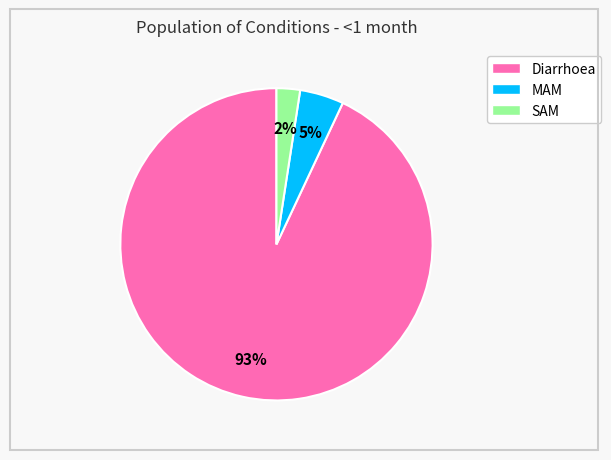

How many segments does this pie chart have?

3